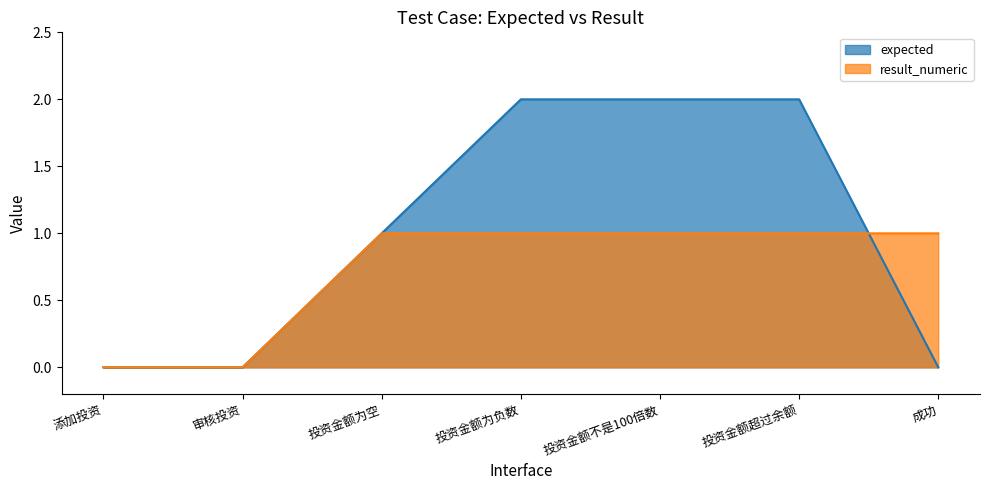

What is the maximum value shown in the chart?

2